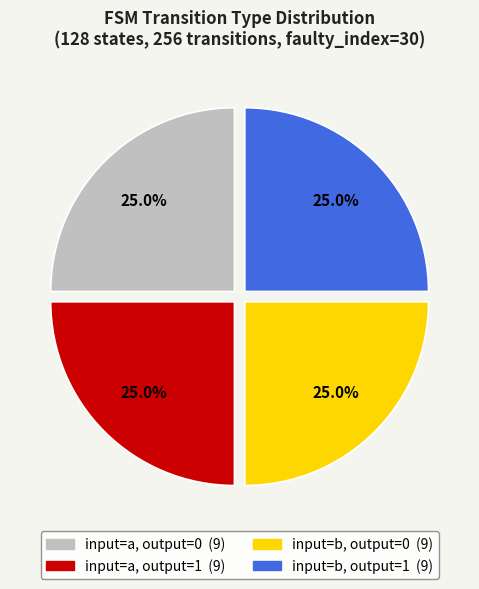

Is there any slice that represents more than half of the pie?

No